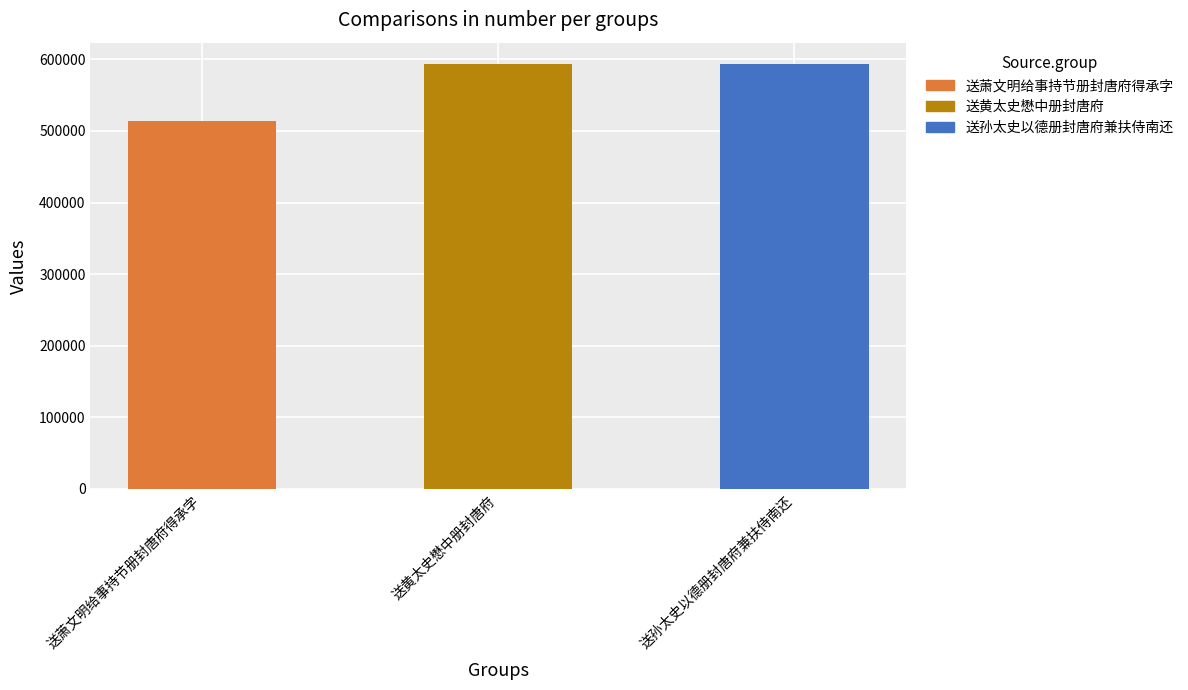

Are the bars grouped side by side (vs. stacked)?

No